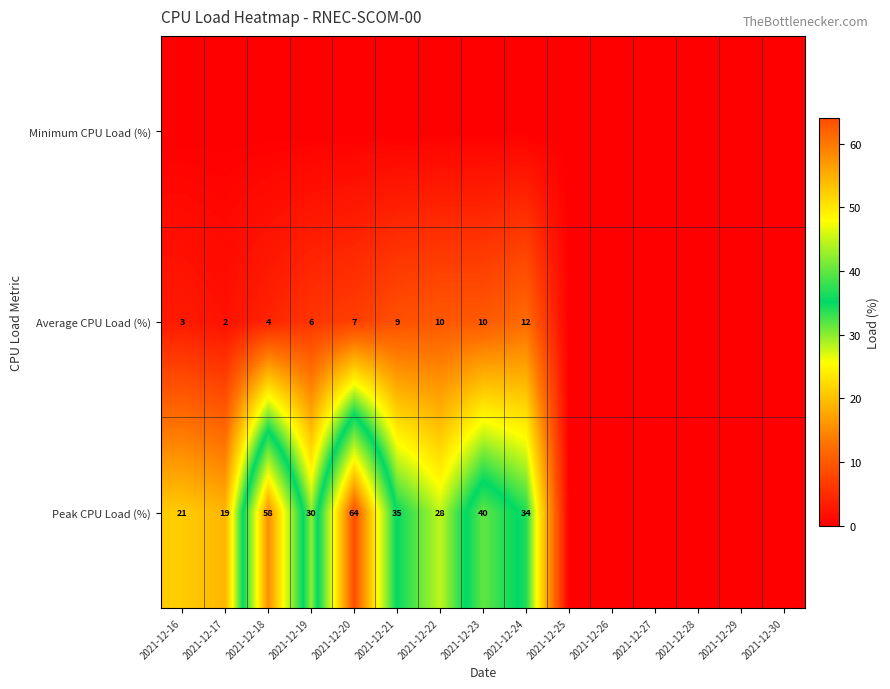

At which category is the sum across all series the highest?

2021-12-20